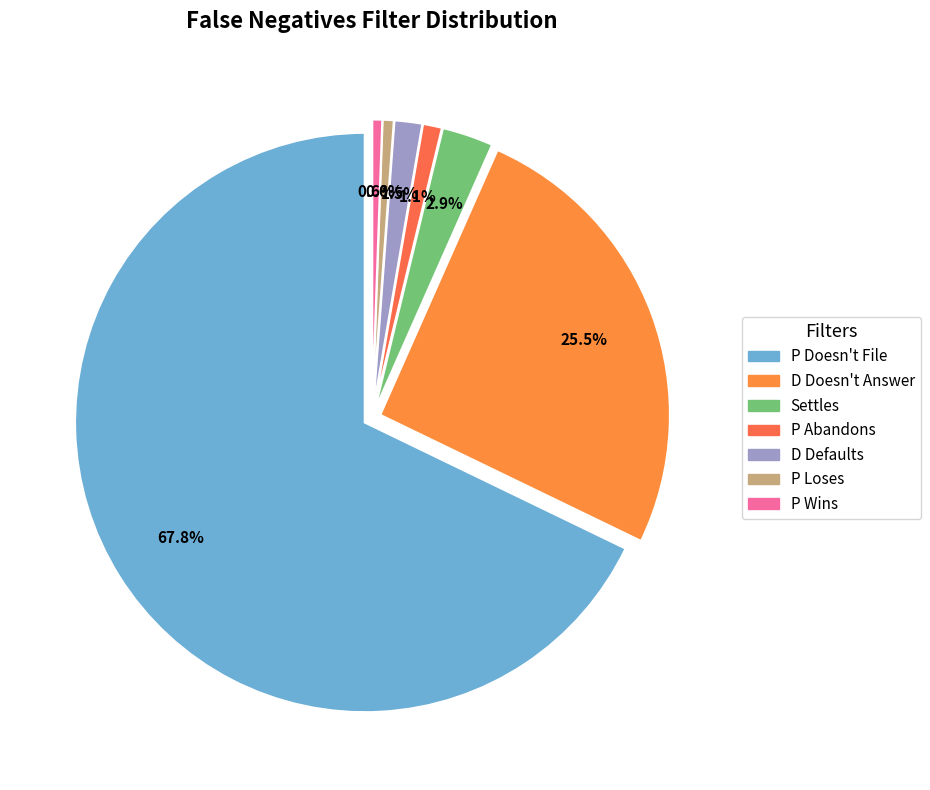

To the nearest percent, what is the average slice percentage?

14%